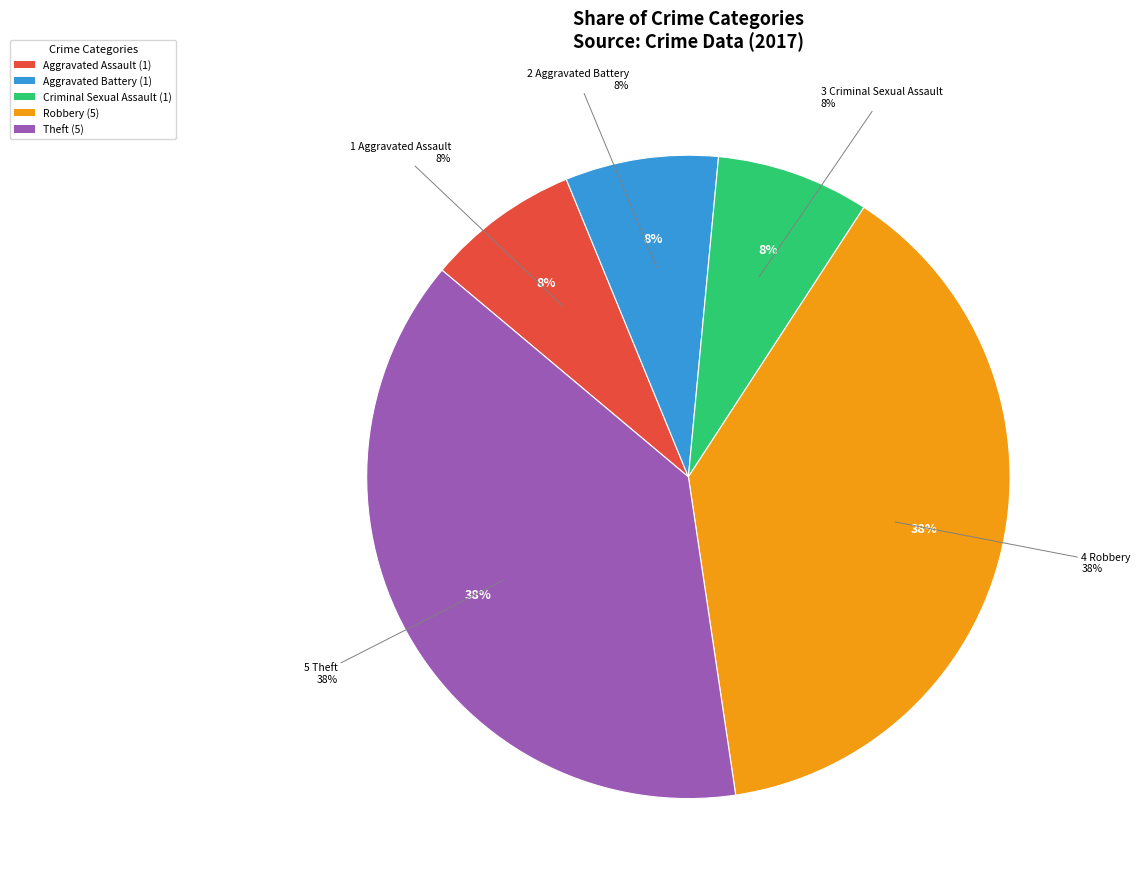

The Robbery slice represents 38% of the pie. True or false?

True